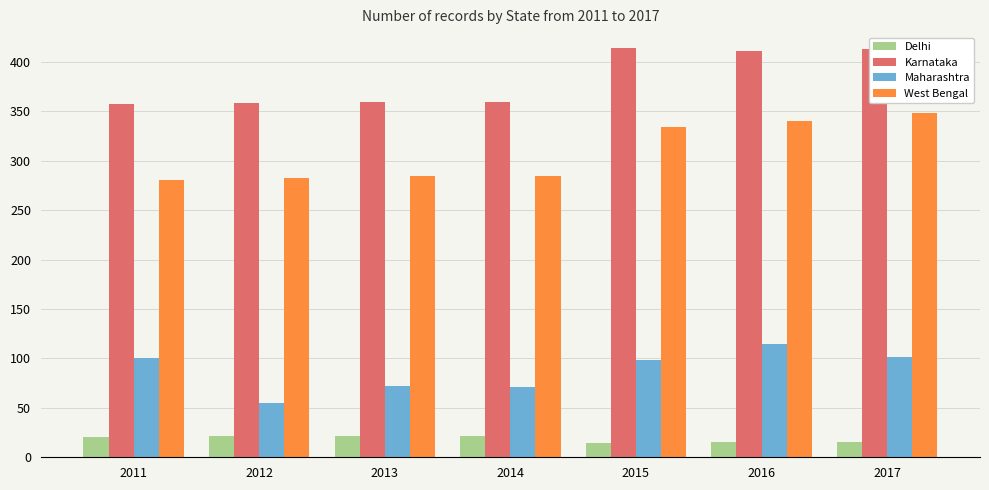

What are all the series names shown in the legend?

Delhi, Karnataka, Maharashtra, West Bengal